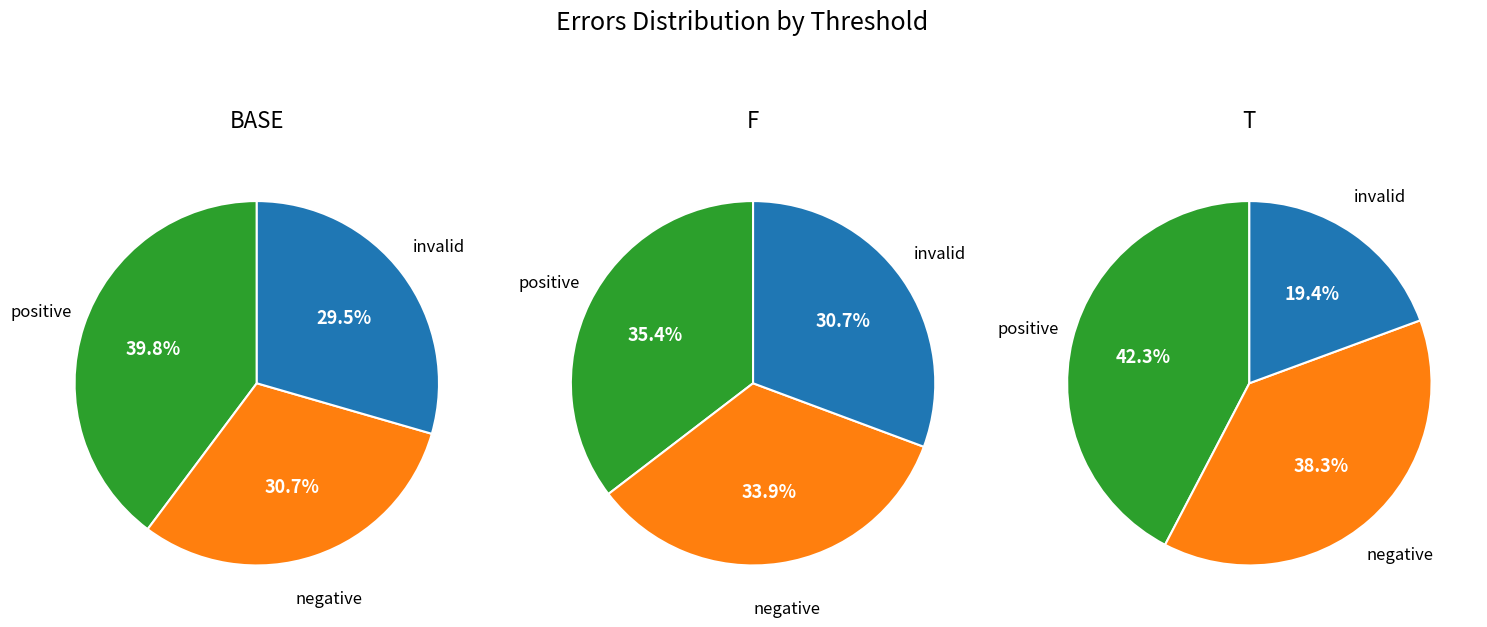

Is there any slice that represents more than half of the pie?

No